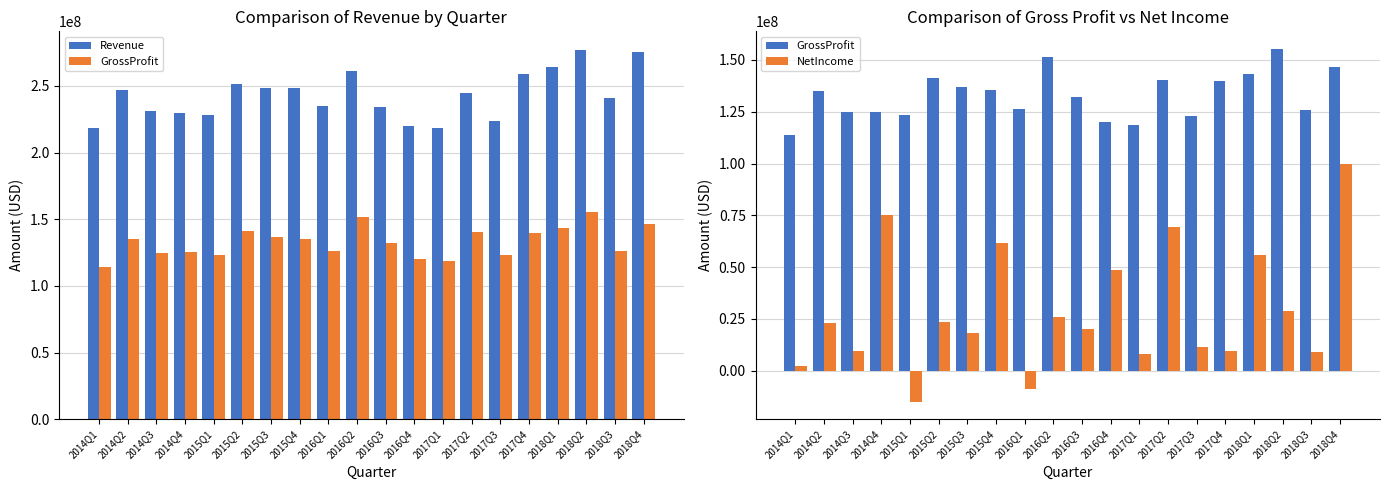

At which label is NetIncome closest to 42563500?

2016Q4